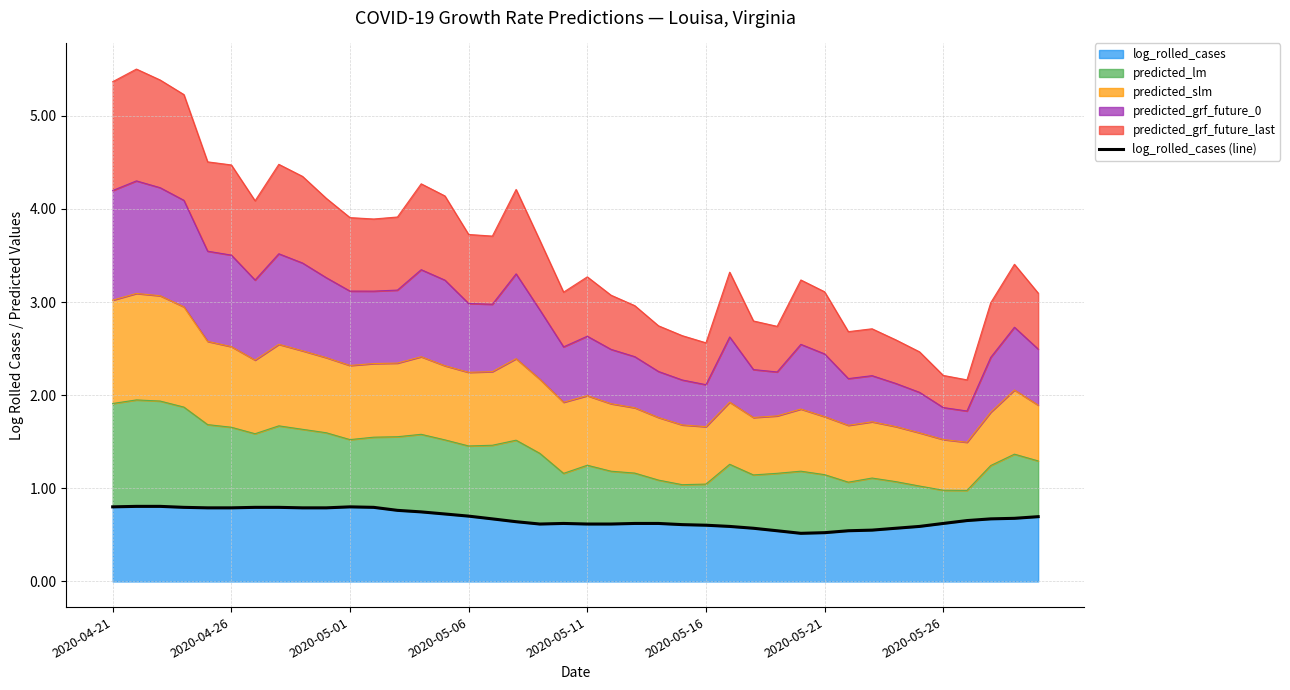

What is the smallest value displayed?

0.5